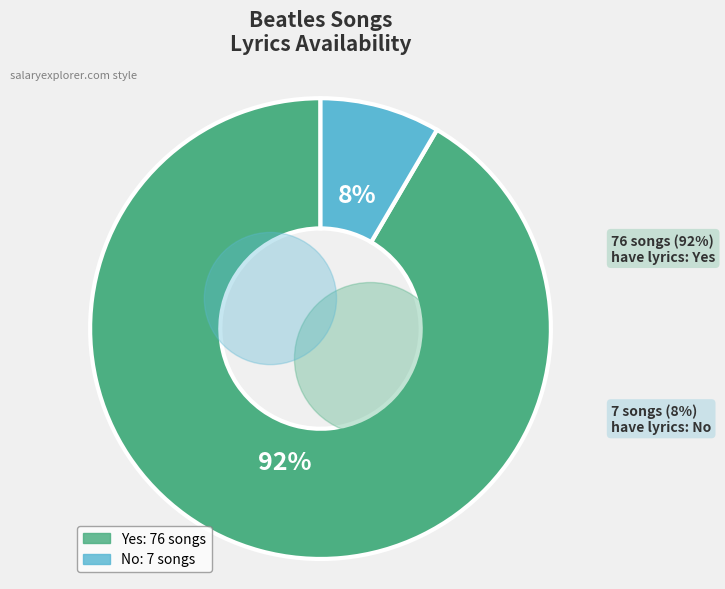

How many slices are in this pie chart?

2